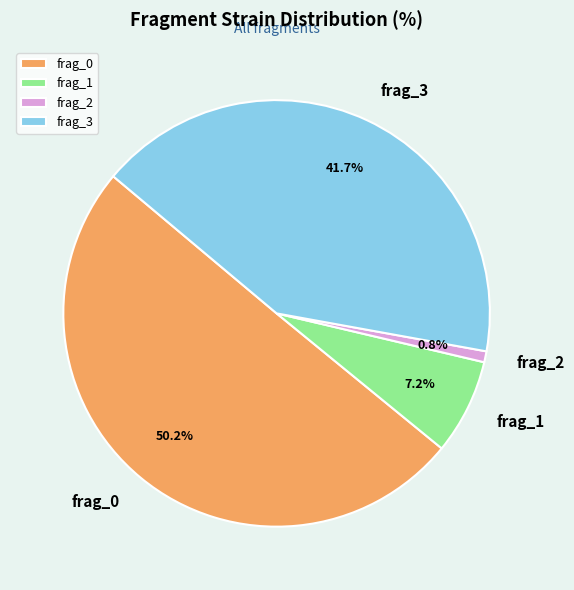

To the nearest percent, what is the combined percentage of frag_3 and frag_1?

49%